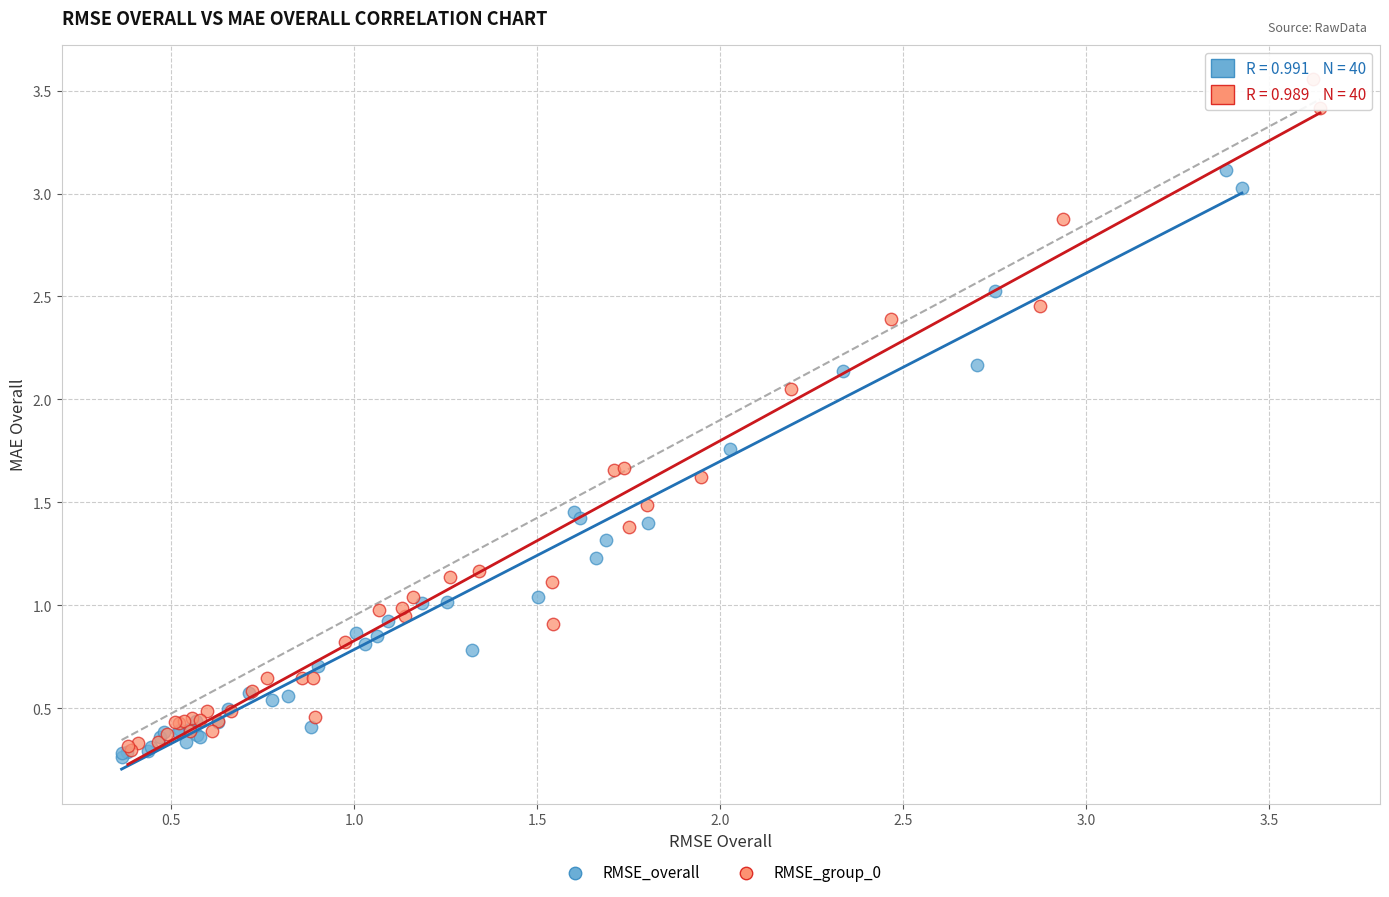

What are all the series names shown in the legend?

RMSE_overall, RMSE_group_0